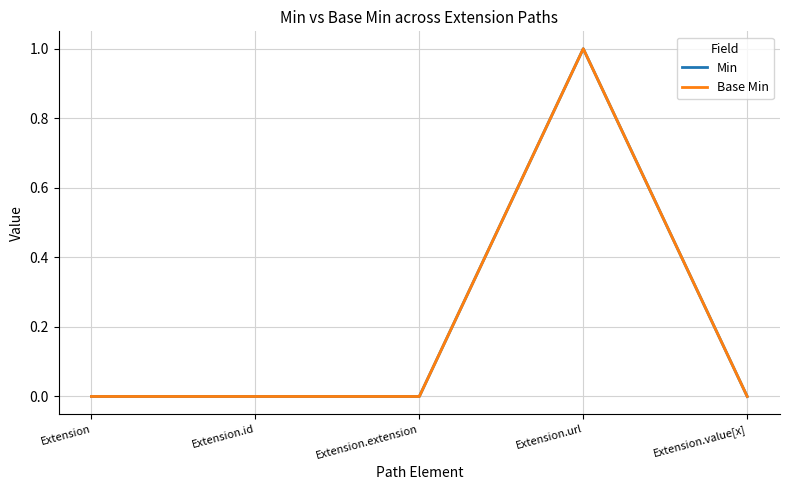

Which series has the widest spread of values?

Min